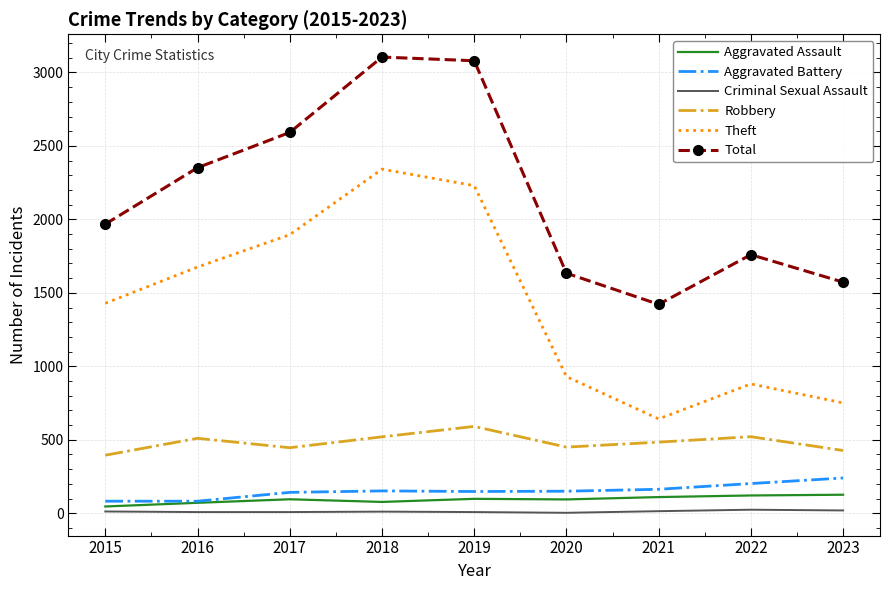

True or false: Total and Aggravated Battery intersect in this chart.

False